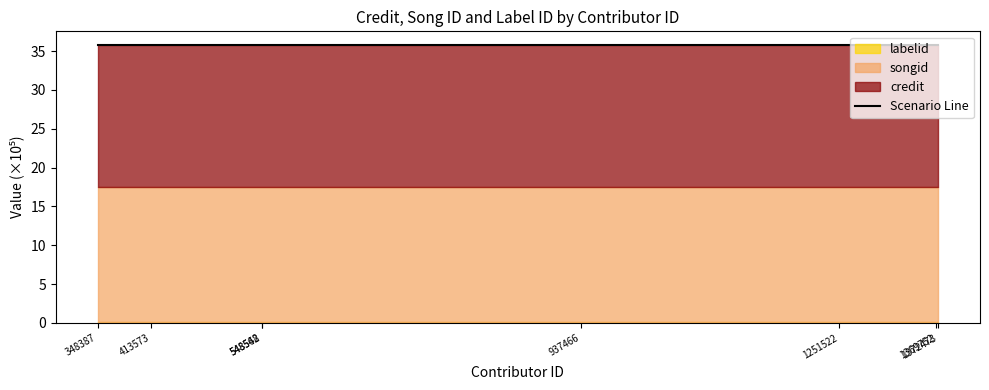

True or false: credit and songid intersect in this chart.

False